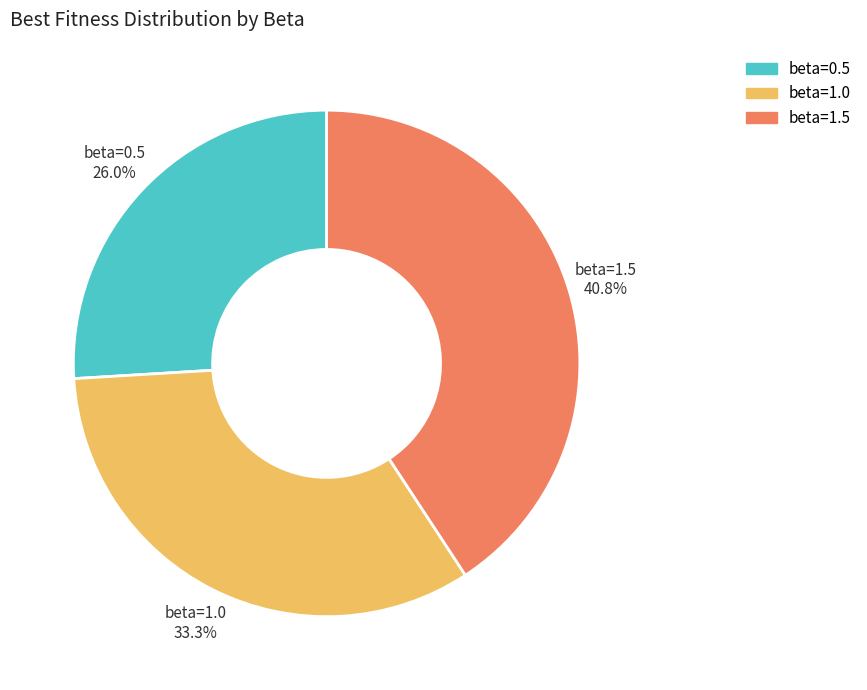

Which category has the smallest portion of the pie?

beta=0.5